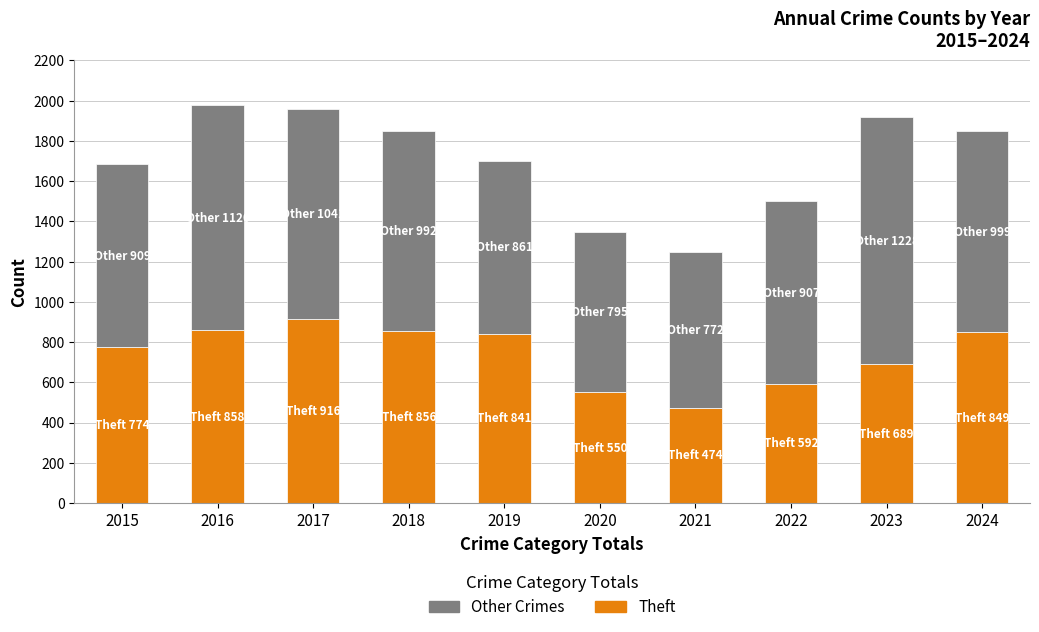

What is the difference between the second highest and minimum values in the Theft series?

384